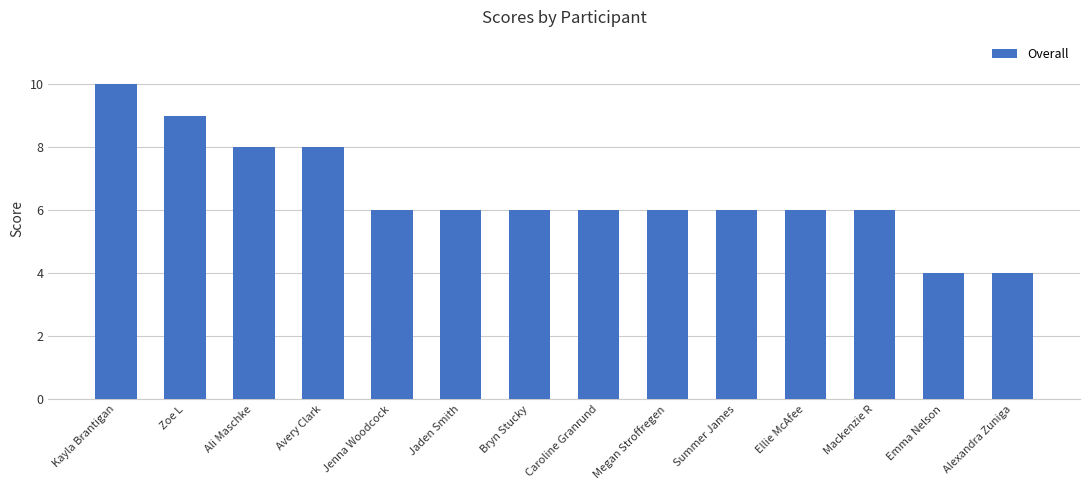

What is the difference between the values at Ali Maschke and Bryn Stucky?

2